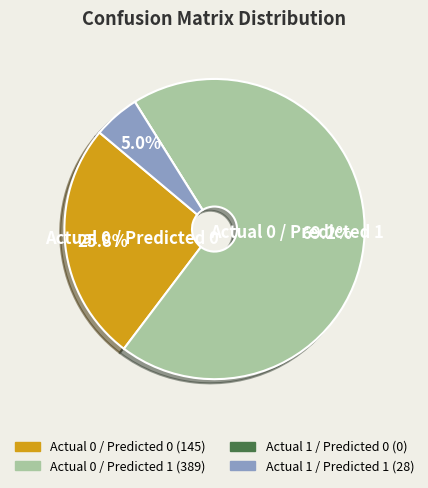

Is Actual 0 / Predicted 0 the majority of the pie?

No